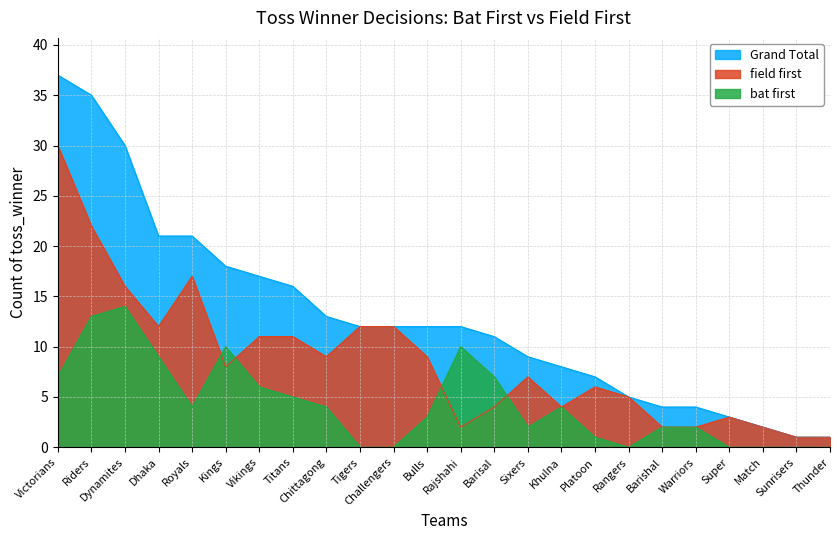

What is the label of the 9th point from the left?

Chittagong